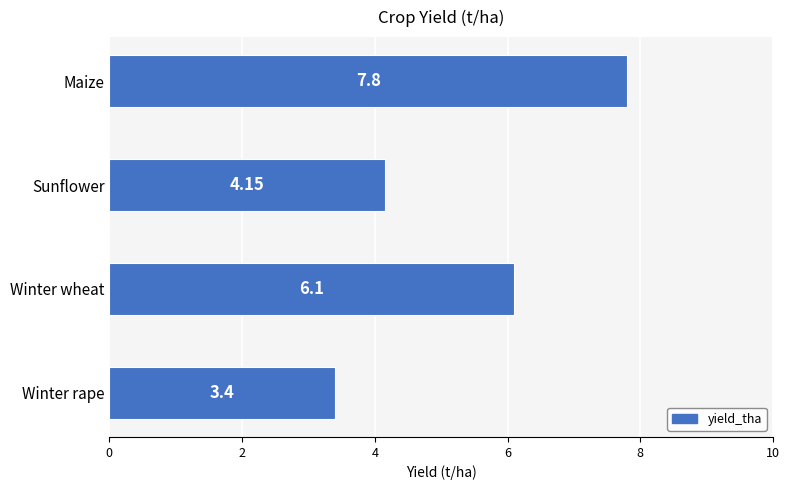

What is the difference between the second highest and minimum values?

2.7